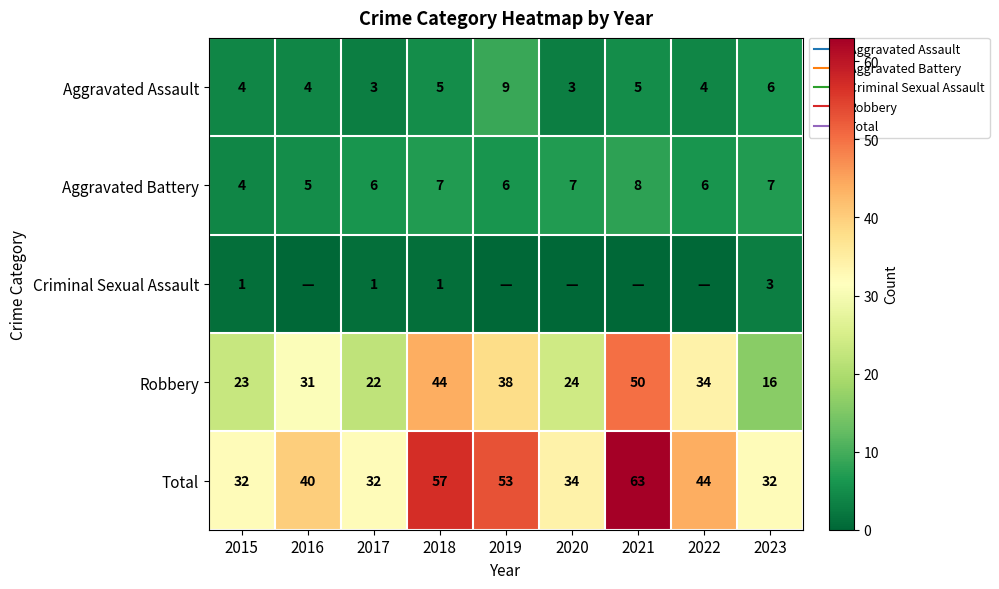

Which category has the highest value across all series?

2021